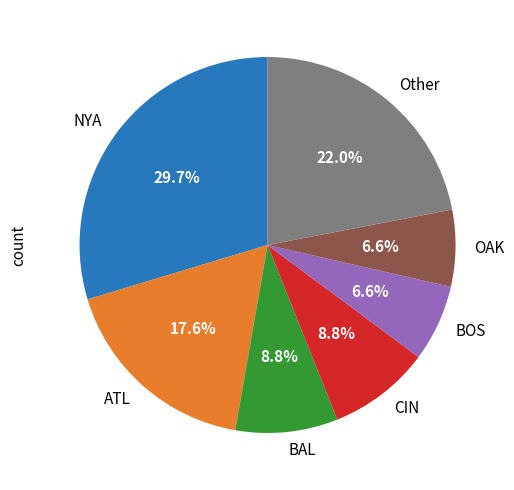

Does CIN account for over 50% of the chart?

No